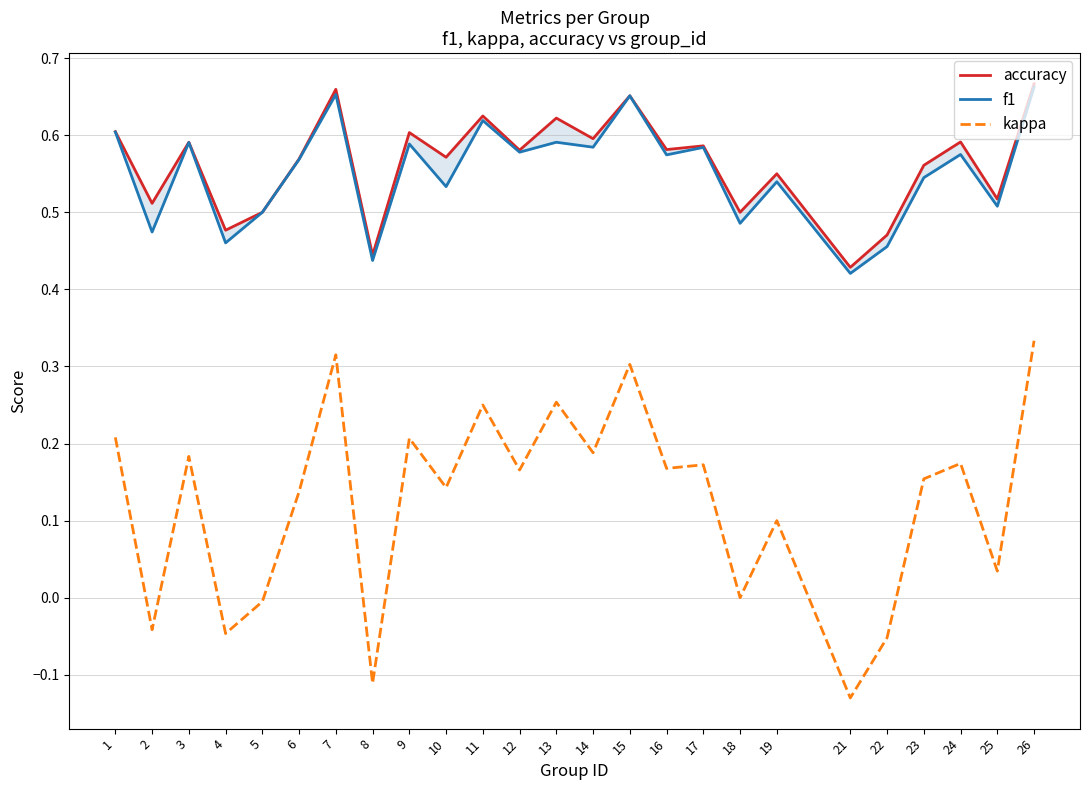

What is the value of the kappa point at the 15th from the left?

0.3